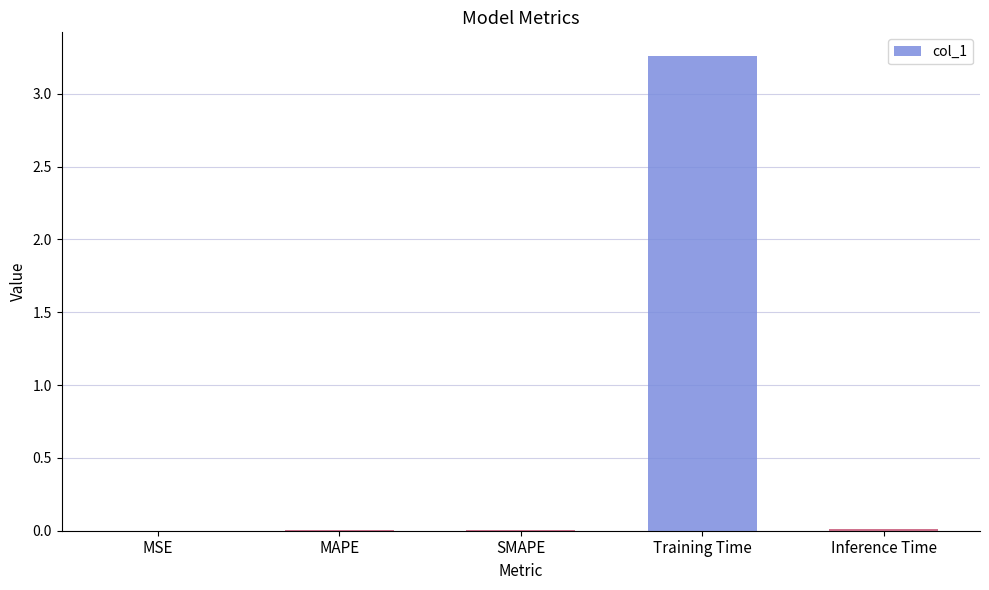

True or false: the data shows 0.0 at MAPE.

True